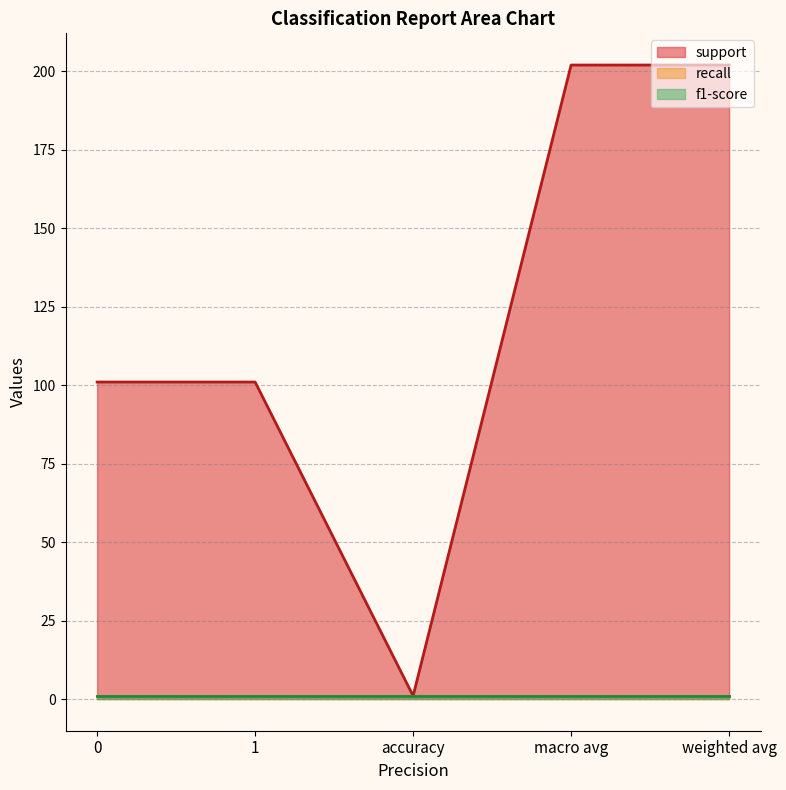

What is the lowest value of the recall series?

1